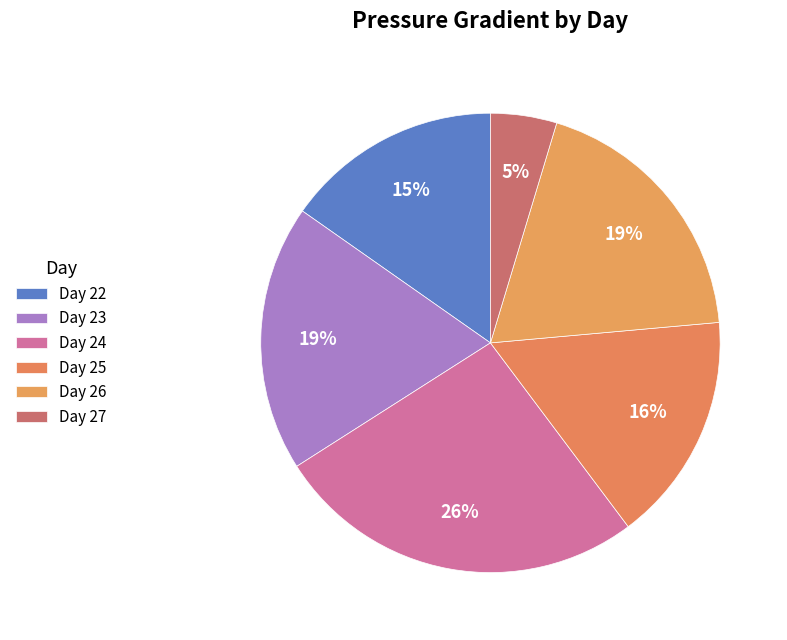

Count the number of slices in the pie.

6